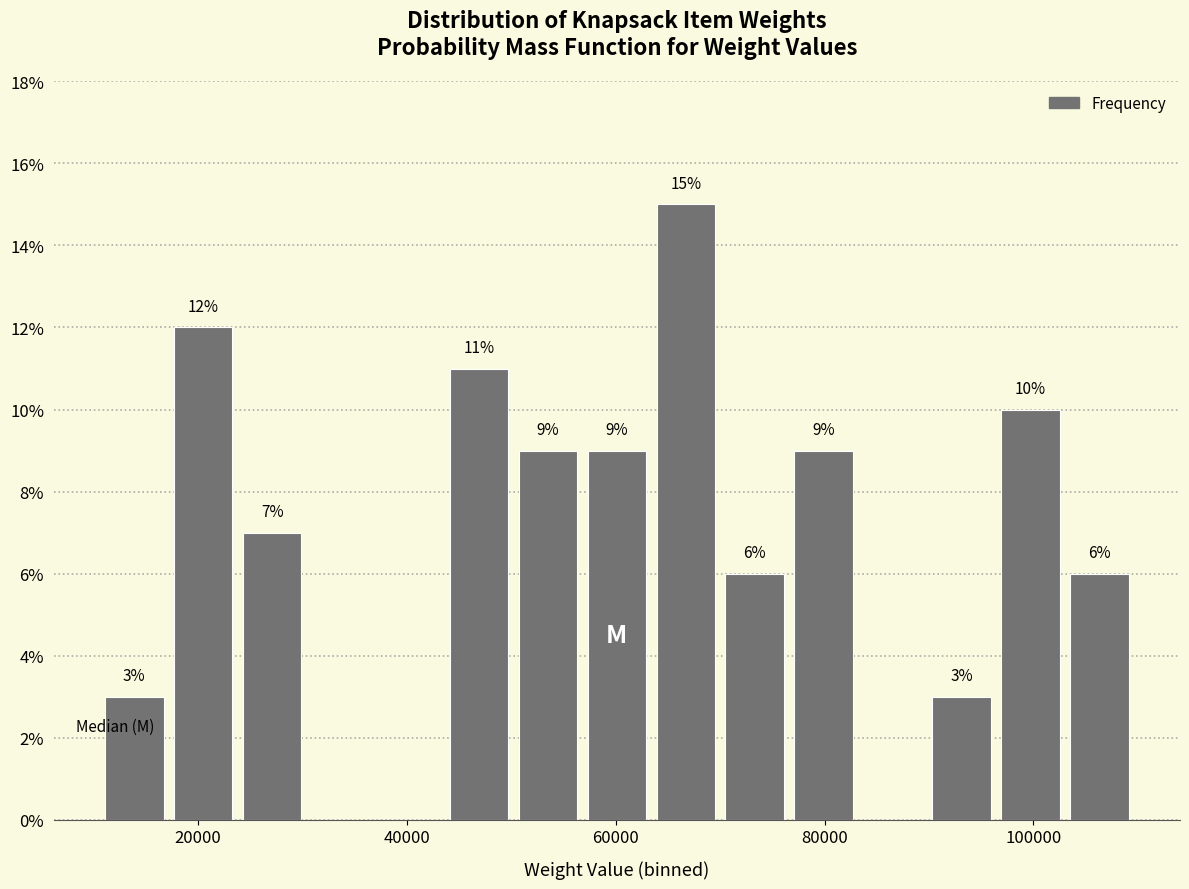

Read against the x-axis, roughly where is the centre of the tallest bar?

66000